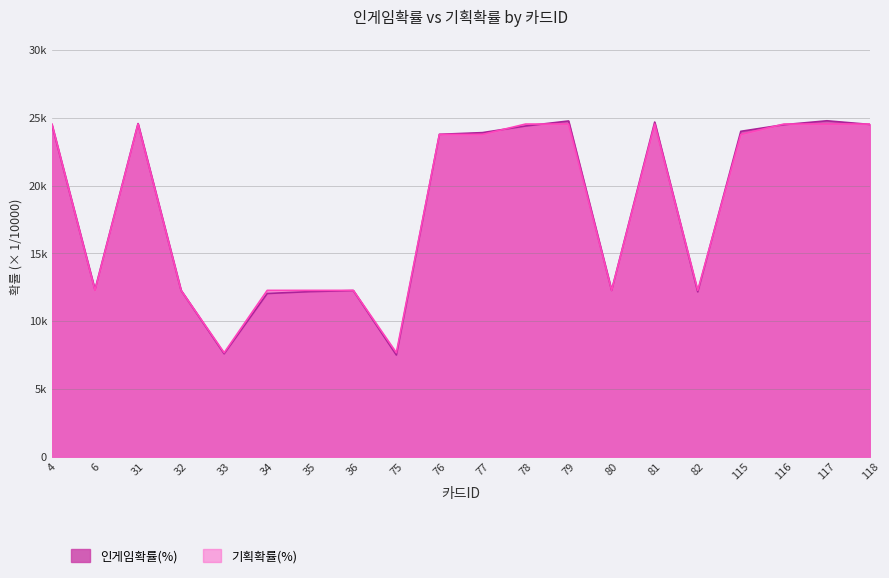

Where is the first local maximum for 인게임확률(%)?

31